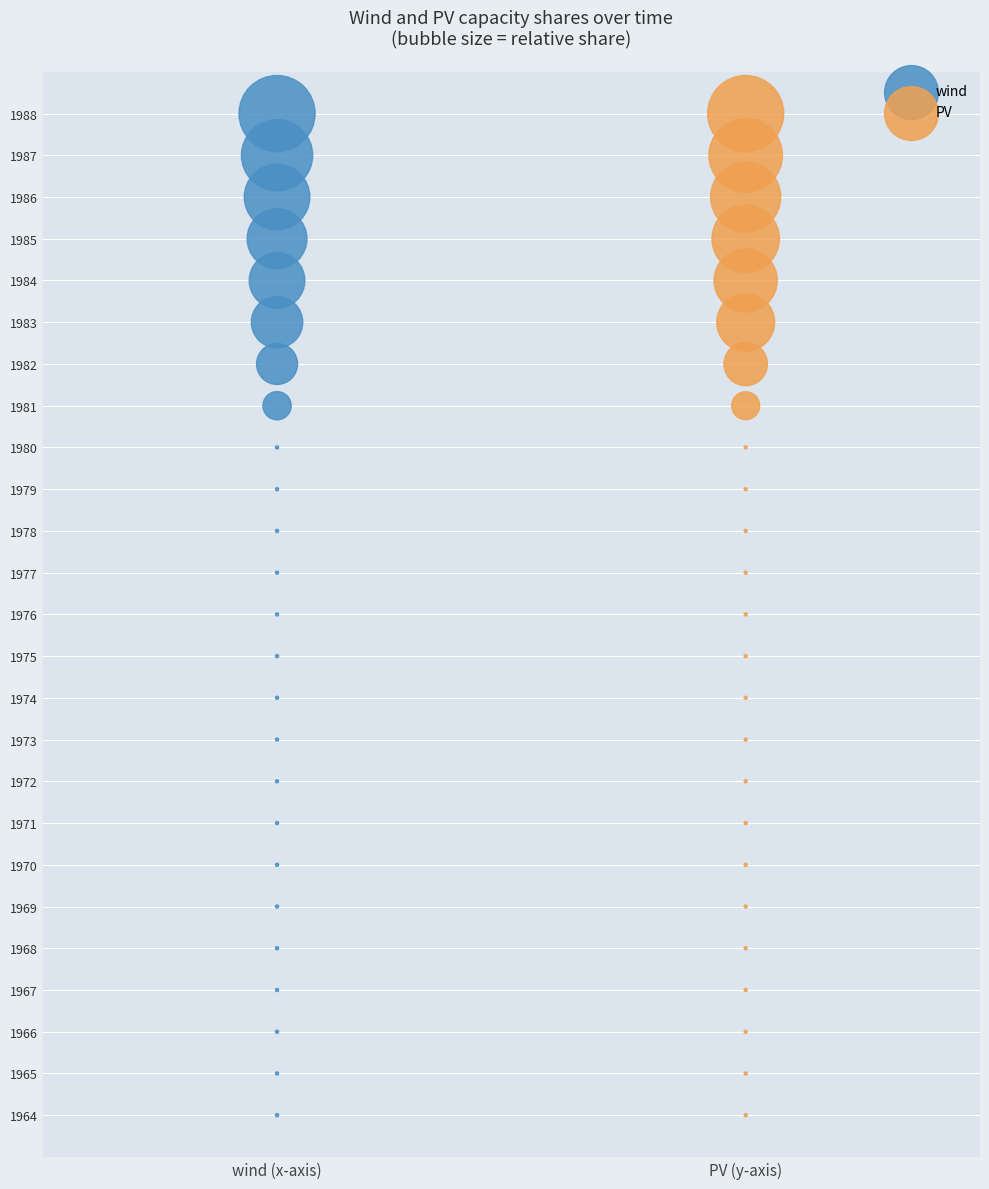

What are all the series names shown in the legend?

wind, PV